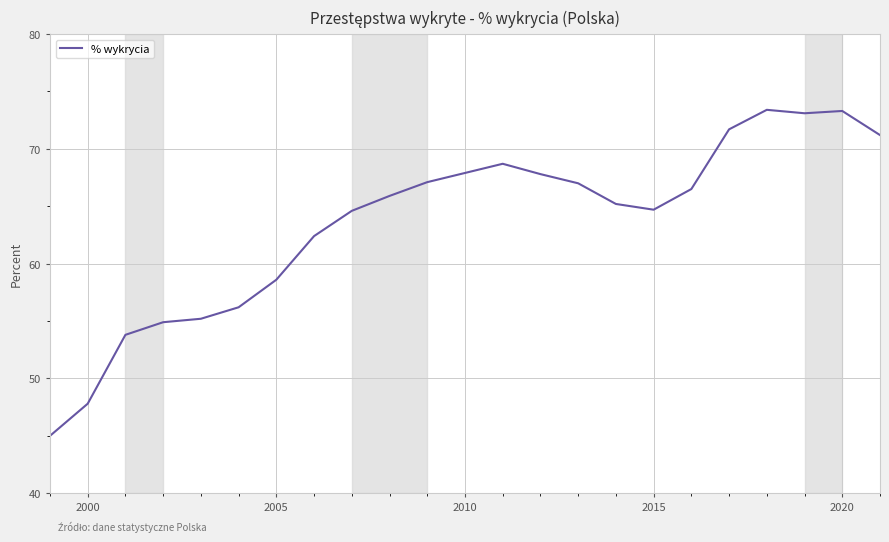

What is the maximum value shown in the chart?

73.4